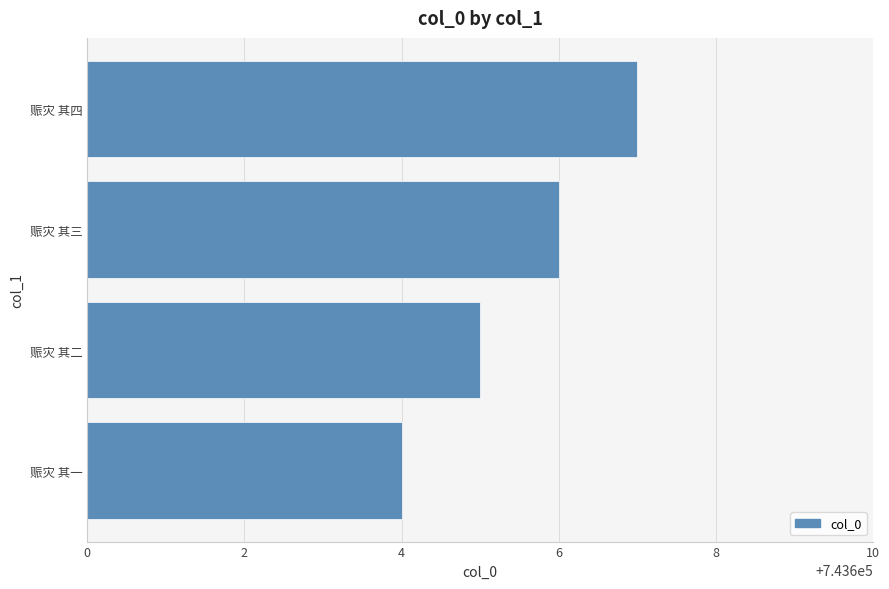

What is the difference between the maximum and minimum values?

3